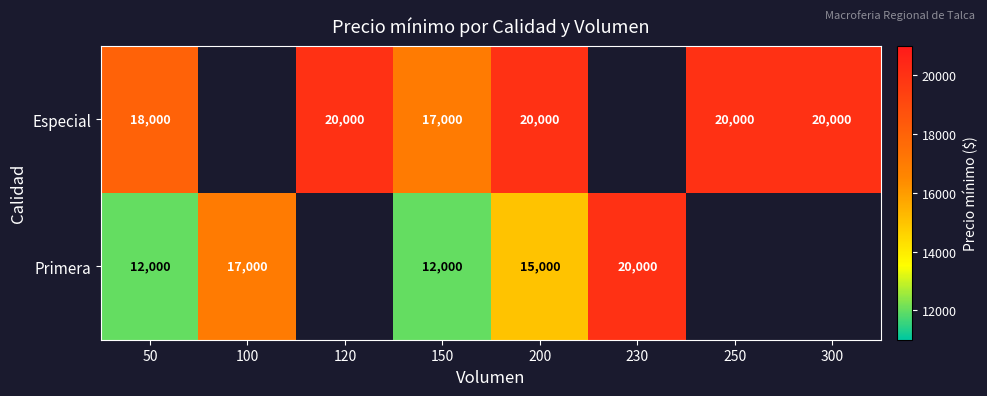

What is the minimum value shown in the chart?

12000.0